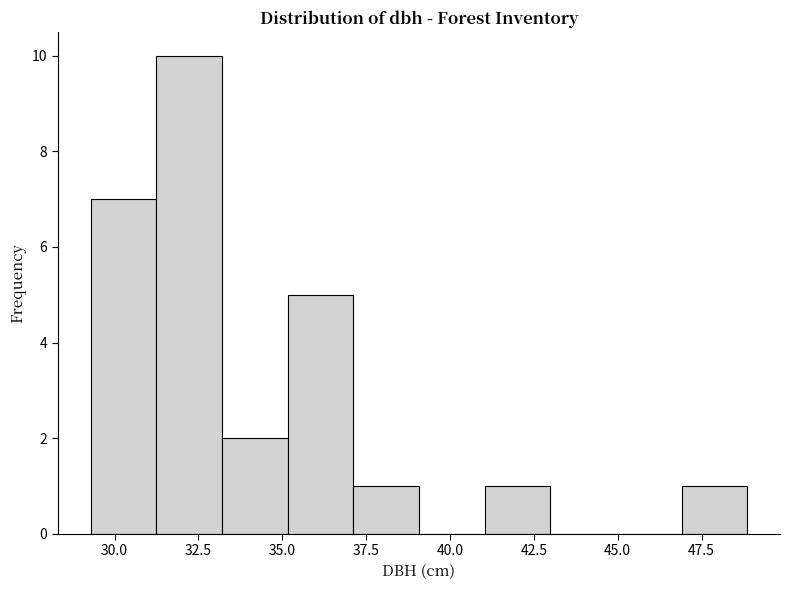

Read against the x-axis, roughly where is the centre of the tallest bar?

32.0